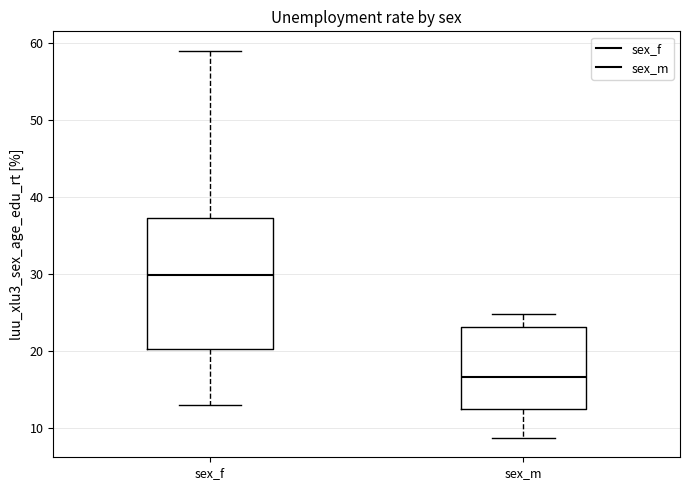

Which box's median line is the highest?

sex_f